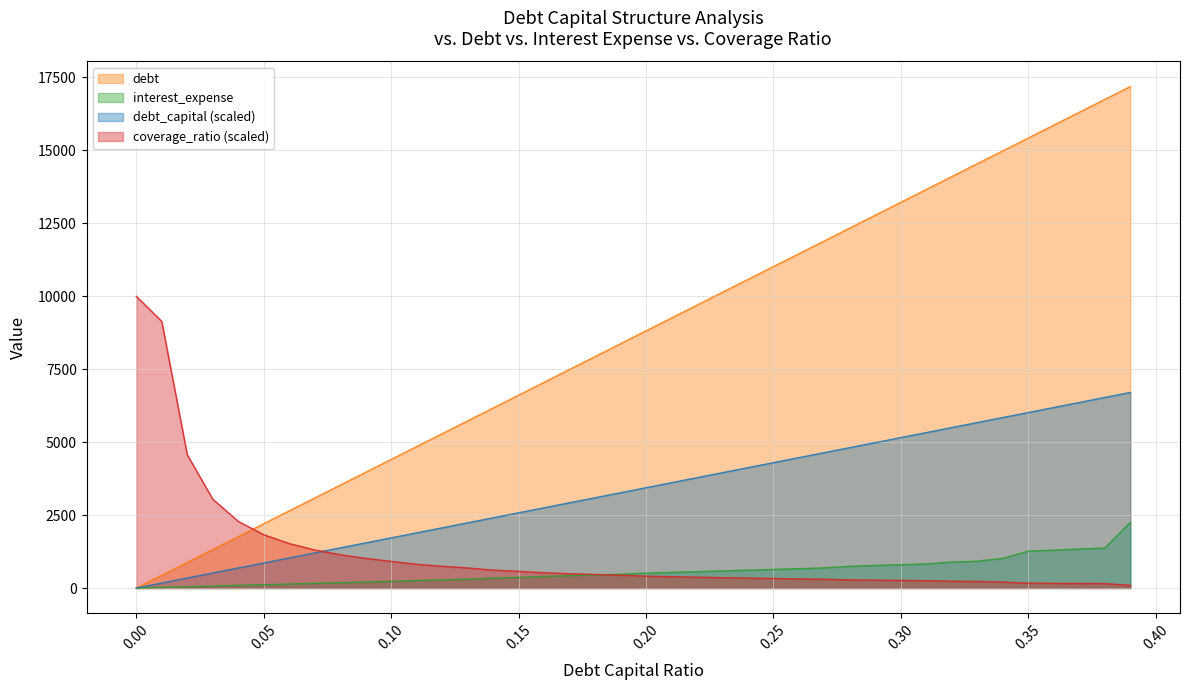

True or false: debt and interest_expense cross at least once.

False